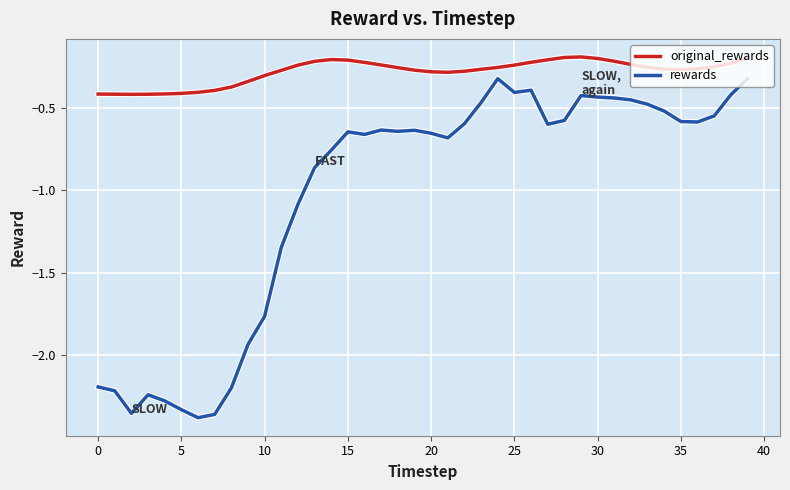

Is this an area chart (filled region under the line)?

No